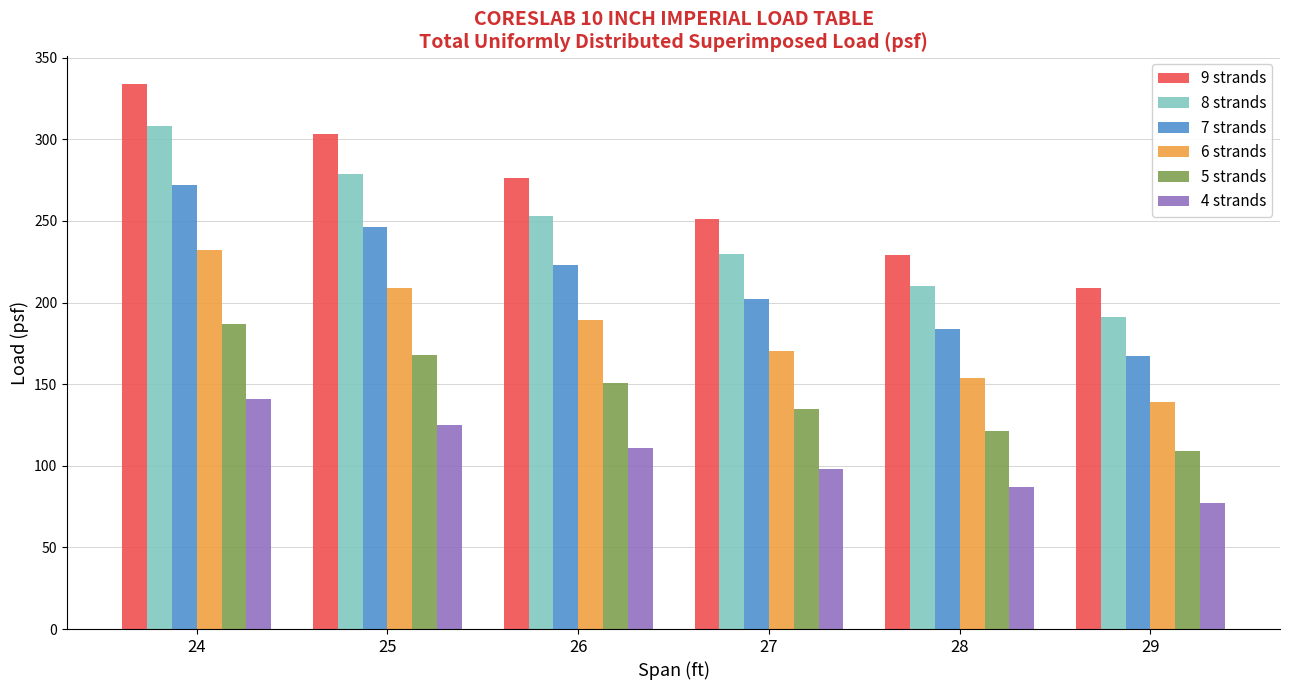

Which series changed the most between 25 and 27?

9 strands